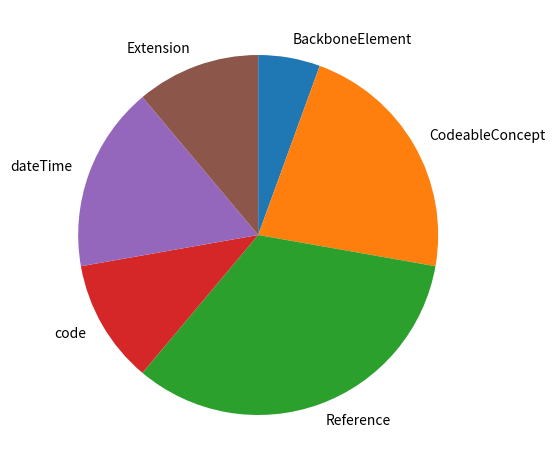

Which category has the smallest portion of the pie?

BackboneElement